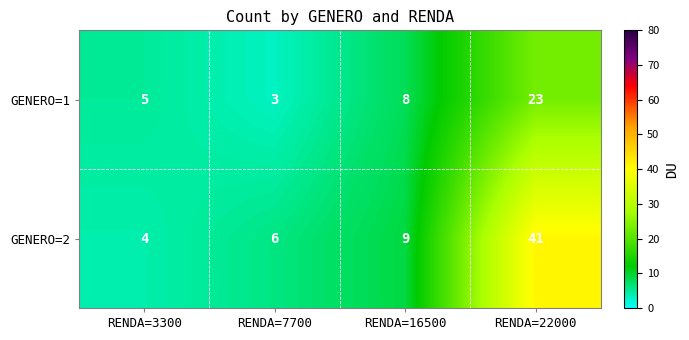

Is the value of GENERO=2 at RENDA=16500 greater than the value of GENERO=1 at RENDA=16500?

Yes